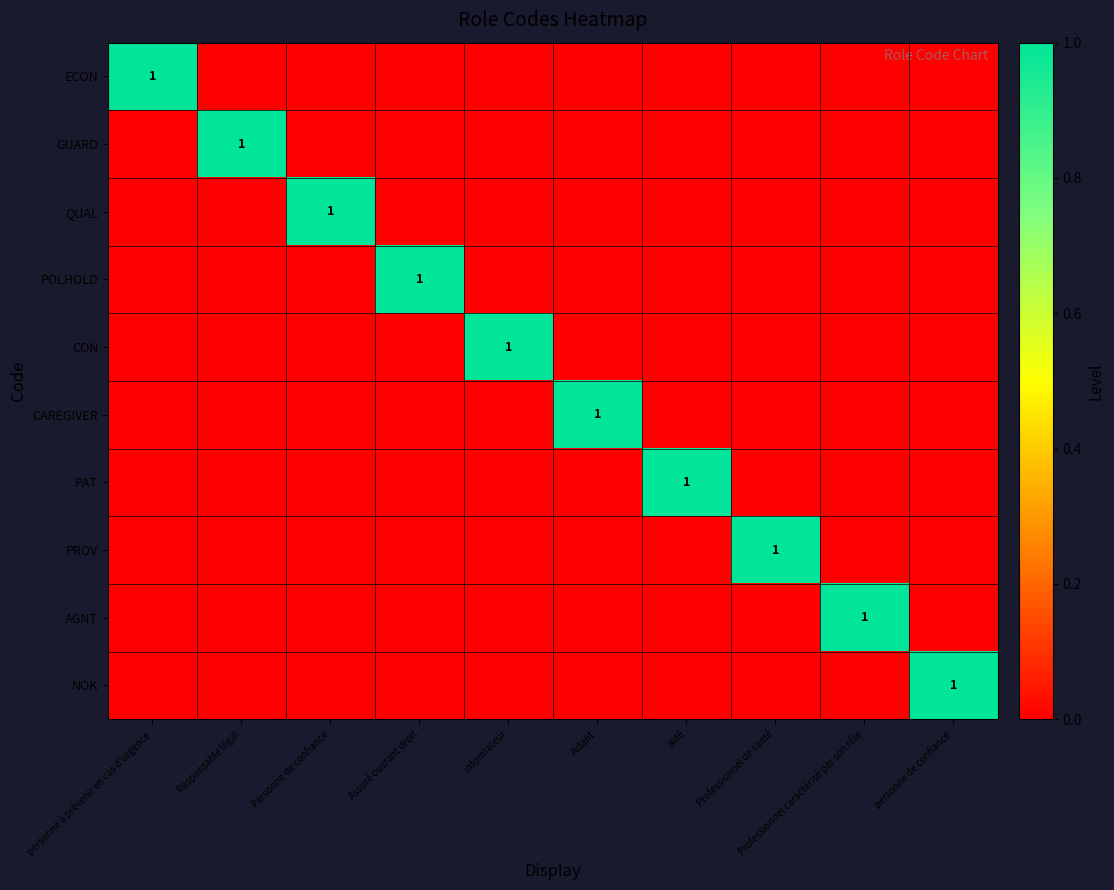

What is the difference between the maximum and minimum values in the CON series?

1